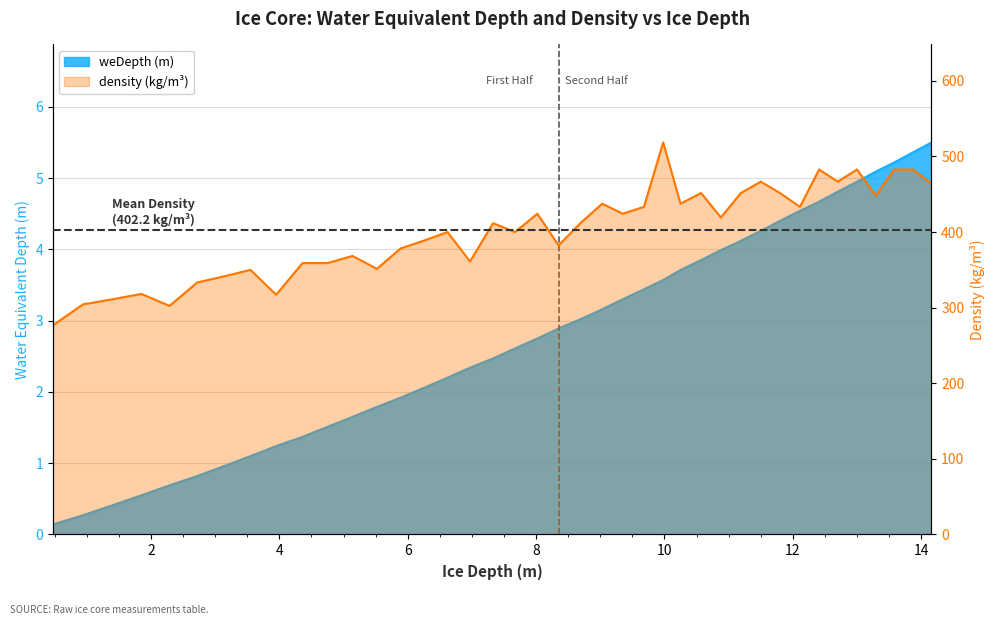

Reading left to right, list all the values displayed in this chart.

weDepth: 0.1	0.3	0.4	0.6	0.7	0.8	1.0	1.1	1.2	1.4	1.5	1.6	1.8	1.9	2.1	2.2	2.3	2.5	2.6	2.8	2.9	3.0	3.2	3.3	3.4	3.6	3.7	3.9	4.0	4.1	4.3	4.4	4.5	4.7	4.8	5.0	5.1	5.2	5.4	5.5
density: 276.6	304.3	311.1	318.2	302.3	333.3	341.5	350.0	317.1	359.0	359.0	368.4	351.4	378.4	388.9	400.0	361.1	411.8	400.0	424.2	382.4	411.8	437.5	424.2	433.3	518.5	437.5	451.6	419.4	451.6	466.7	451.6	433.3	482.8	466.7	482.8	448.3	482.8	482.8	464.3